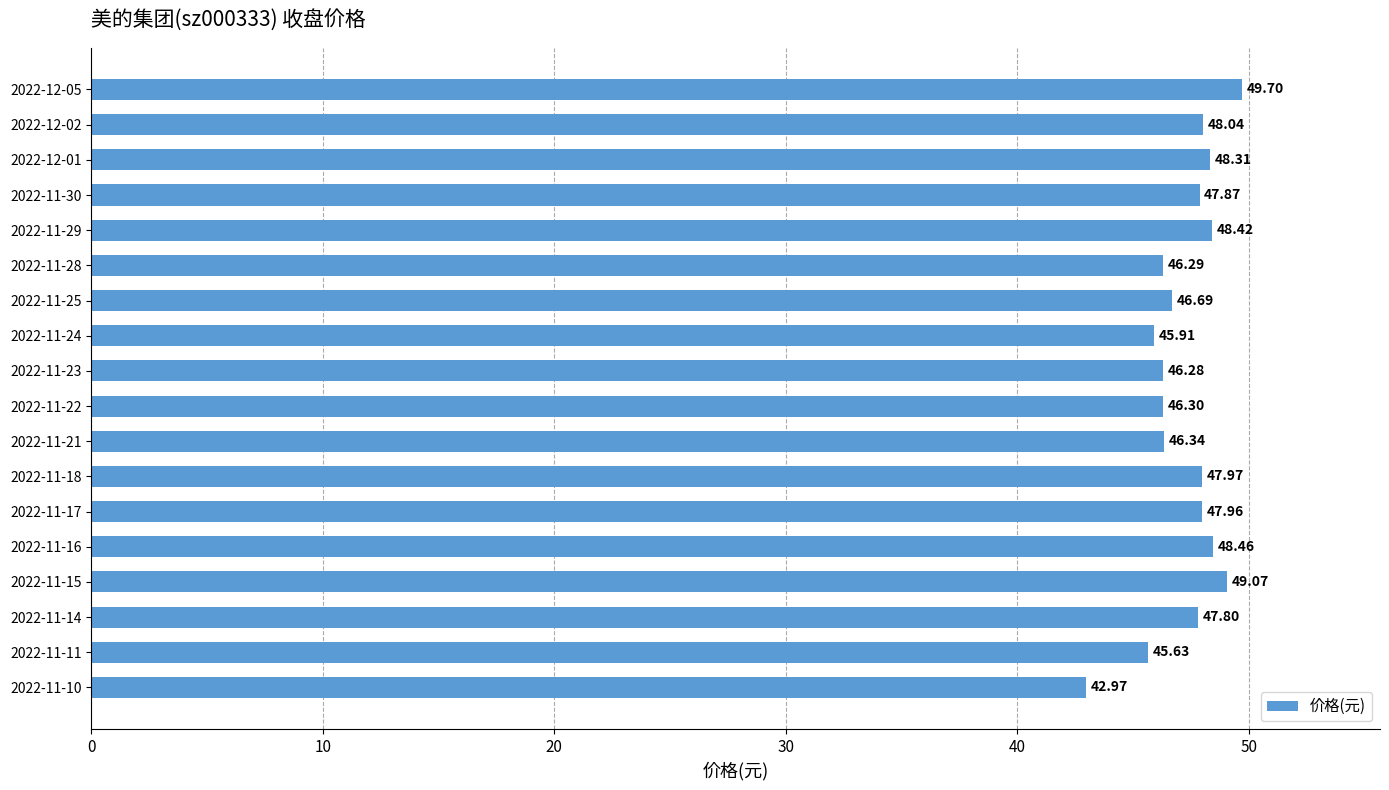

What is the difference between the second highest and second lowest values?

3.4